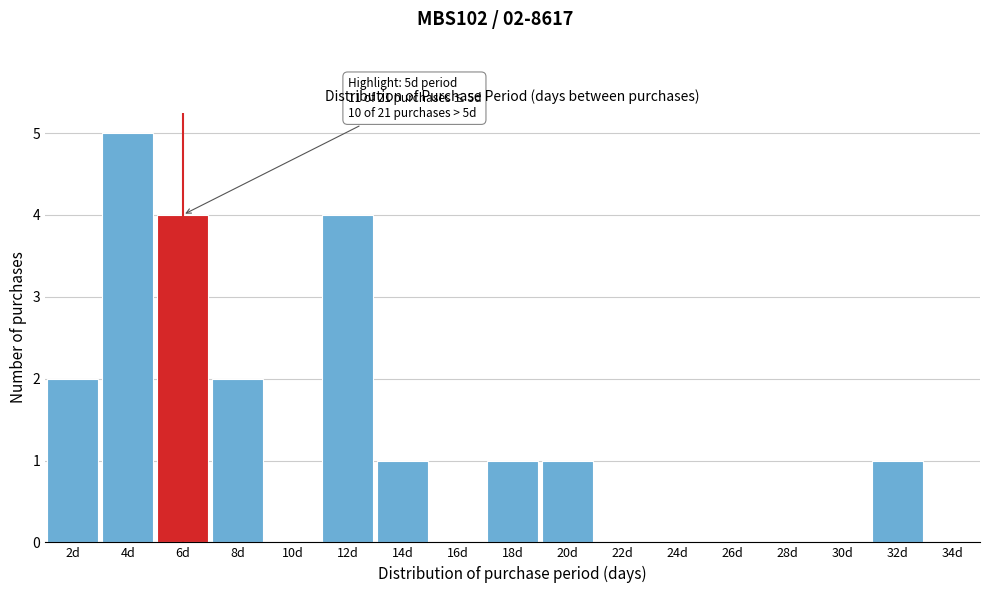

Reading right to left, extract all data points from this chart.

34d=0	32d=1	30d=0	28d=0	26d=0	24d=0	22d=0	20d=1	18d=1	16d=0	14d=1	12d=4	10d=0	8d=2	6d=4	4d=5	2d=2